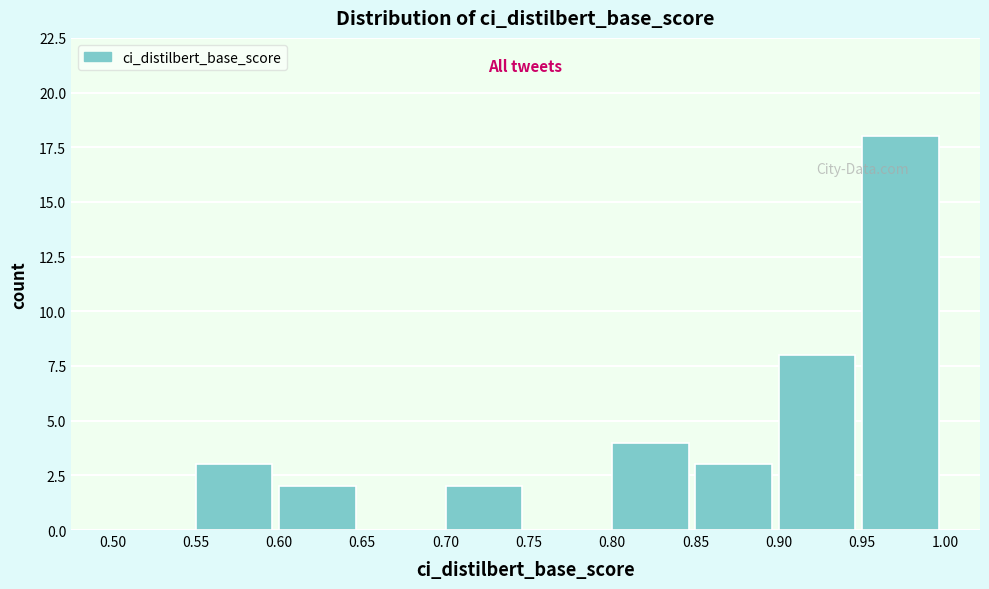

Reading left to right, transcribe this chart: for each bar, give the range it covers on the x-axis and its height. The values are not printed on the chart, so give them approximately, as read against the axis.

0.50 to 0.55: 0
0.55 to 0.60: 3
0.60 to 0.65: 2
0.65 to 0.70: 0
0.70 to 0.75: 2
0.75 to 0.80: 0
0.80 to 0.85: 4
0.85 to 0.90: 3
0.90 to 0.95: 8
0.95 to 1.00: 18